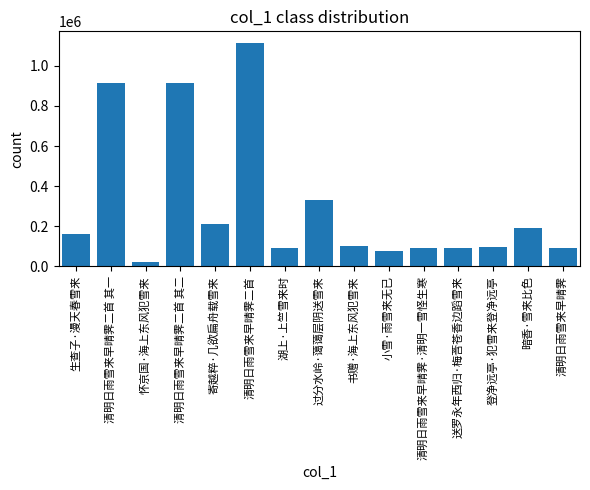

What is the change in value from 寄越粹·几欲扁舟载雪来 to 湖上·上竺雪来时?

-116540